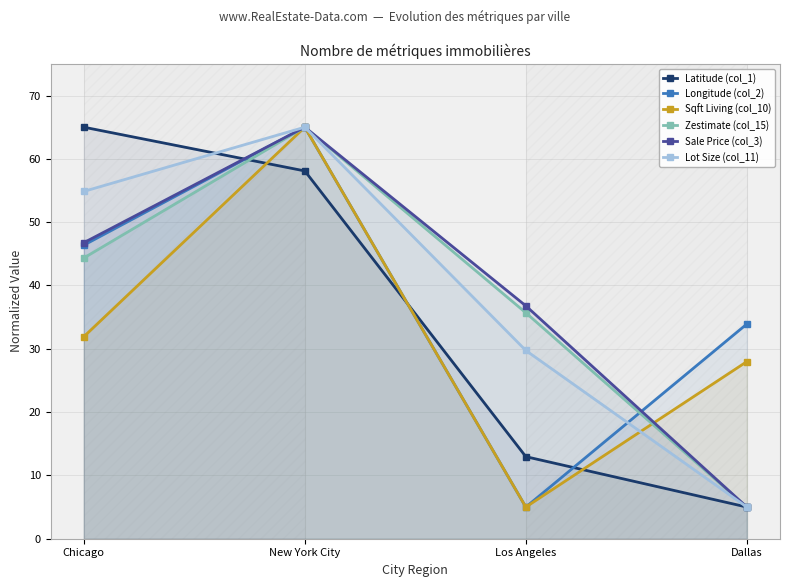

Rank the categories by Longitude (col_2) value from lowest to highest.

Los Angeles, Dallas, Chicago, New York City